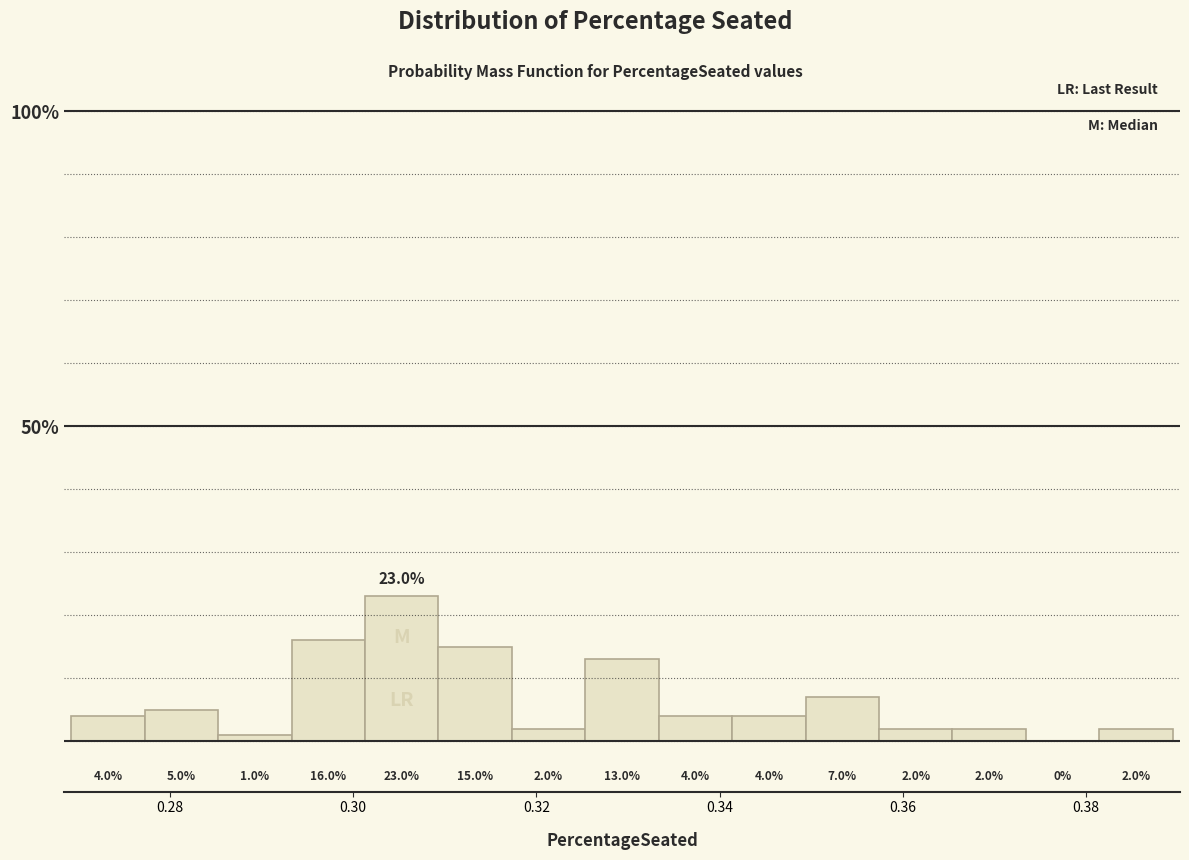

Which range on the x-axis has the tallest bar?

0.302 to 0.310